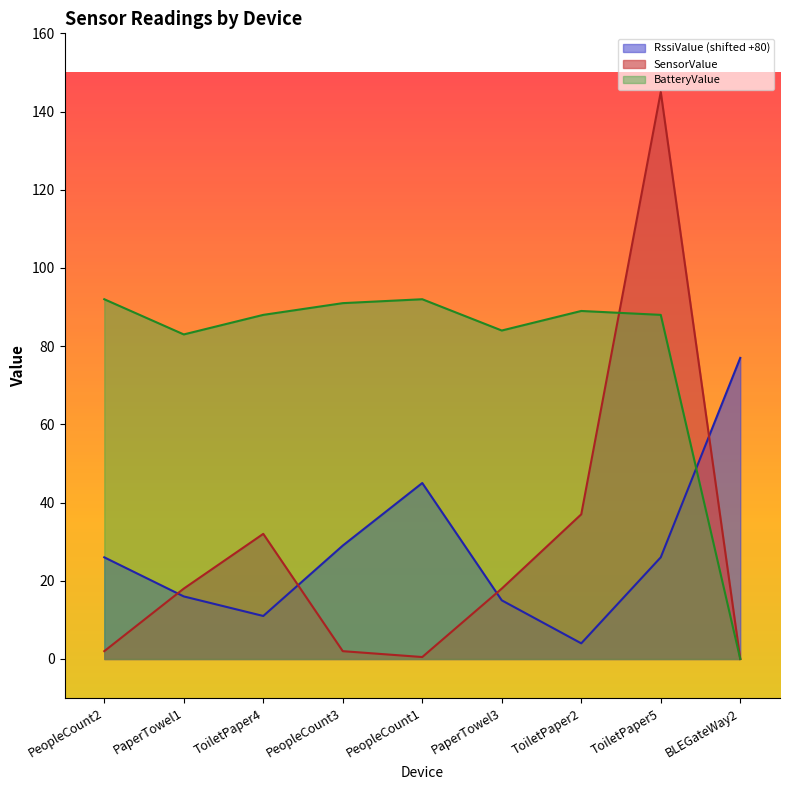

What is the maximum value shown in the chart?

145.0